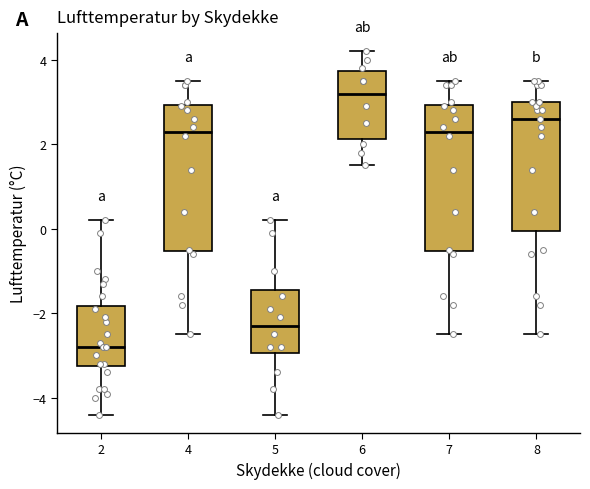

Which box's median line is the lowest?

2